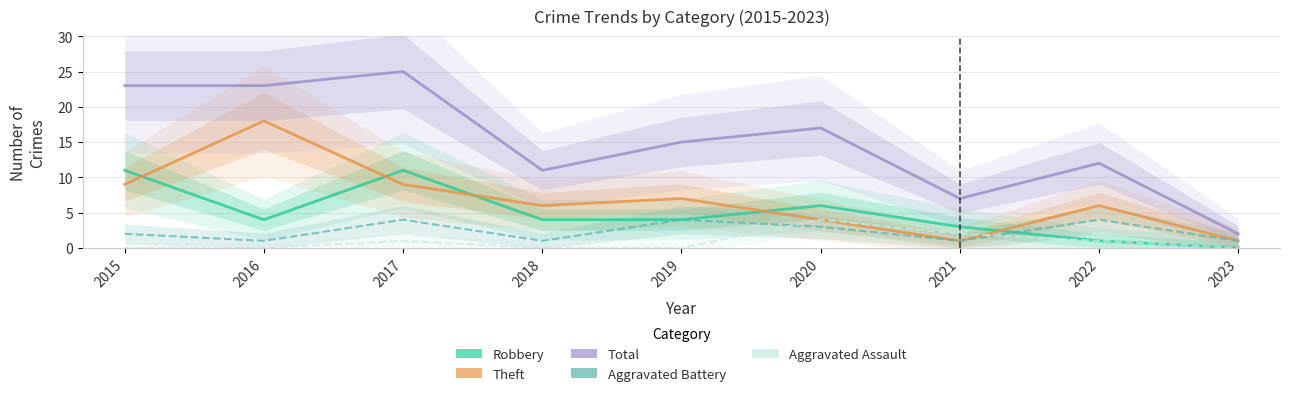

Is this an area chart (filled region under the line)?

No